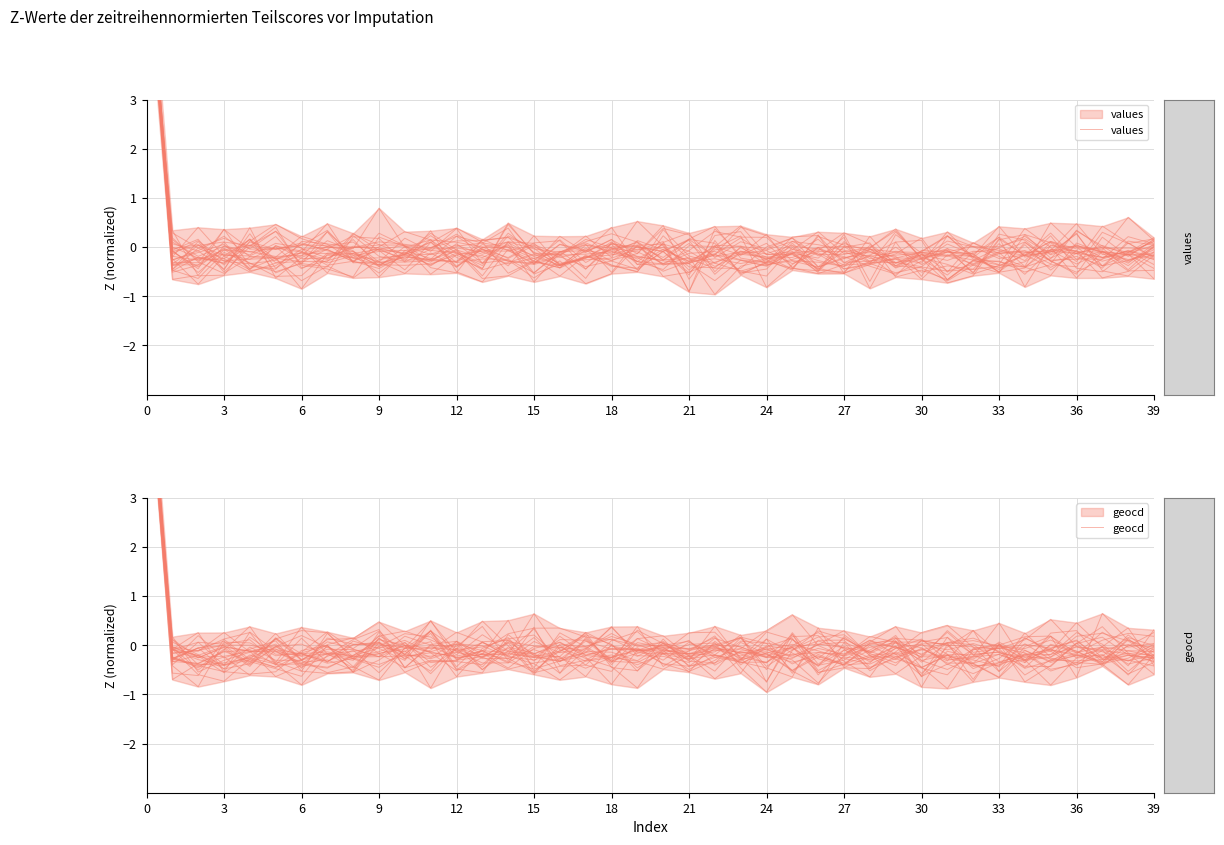

Which category has the lowest value in the geocd series?

24